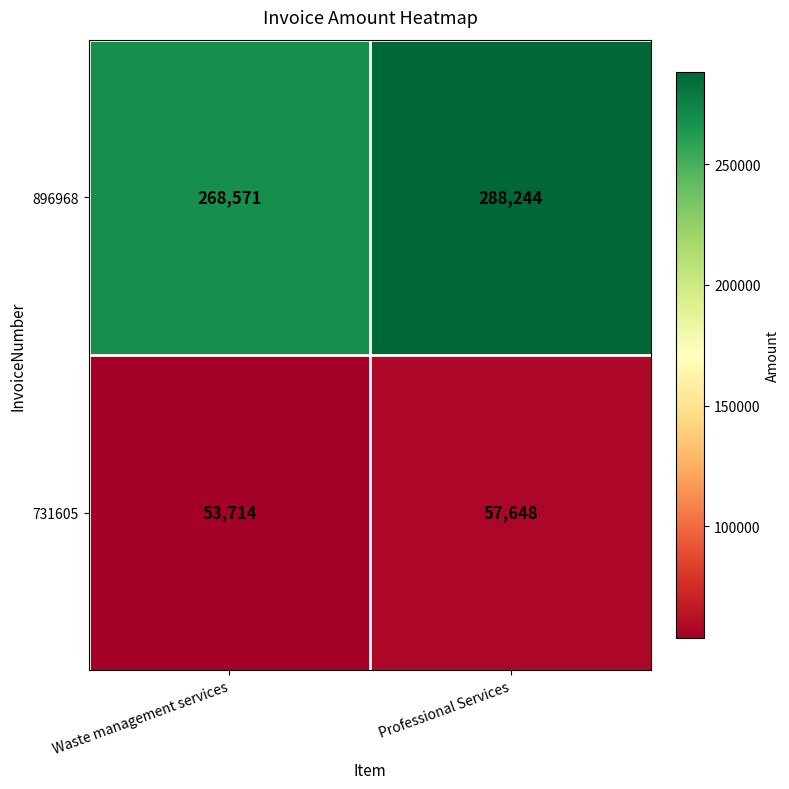

Which series changed the most between Waste management services and Professional Services?

896968